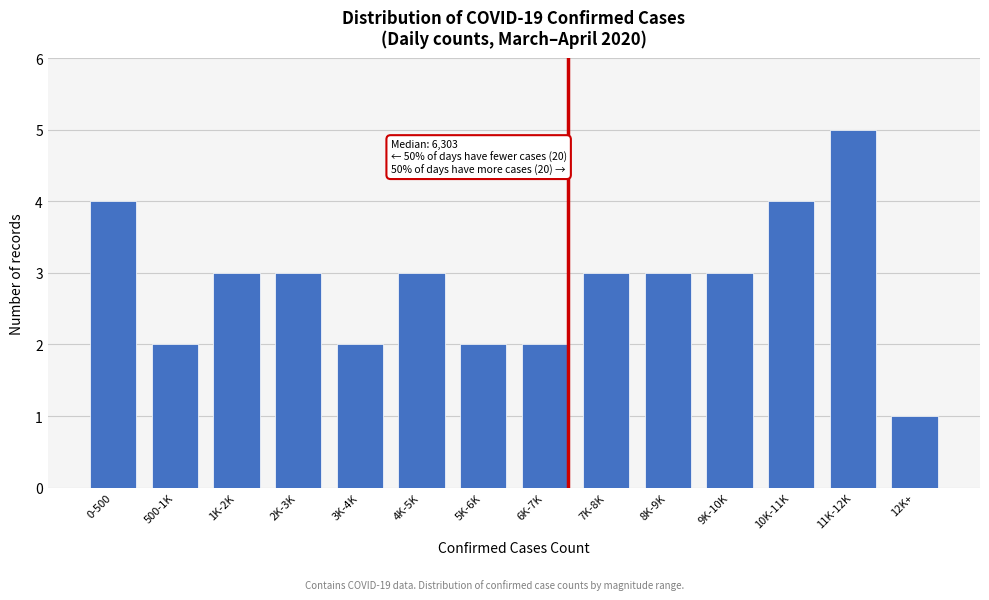

Reading left to right, transcribe all the data shown in this chart.

4	2	3	3	2	3	2	2	3	3	3	4	5	1